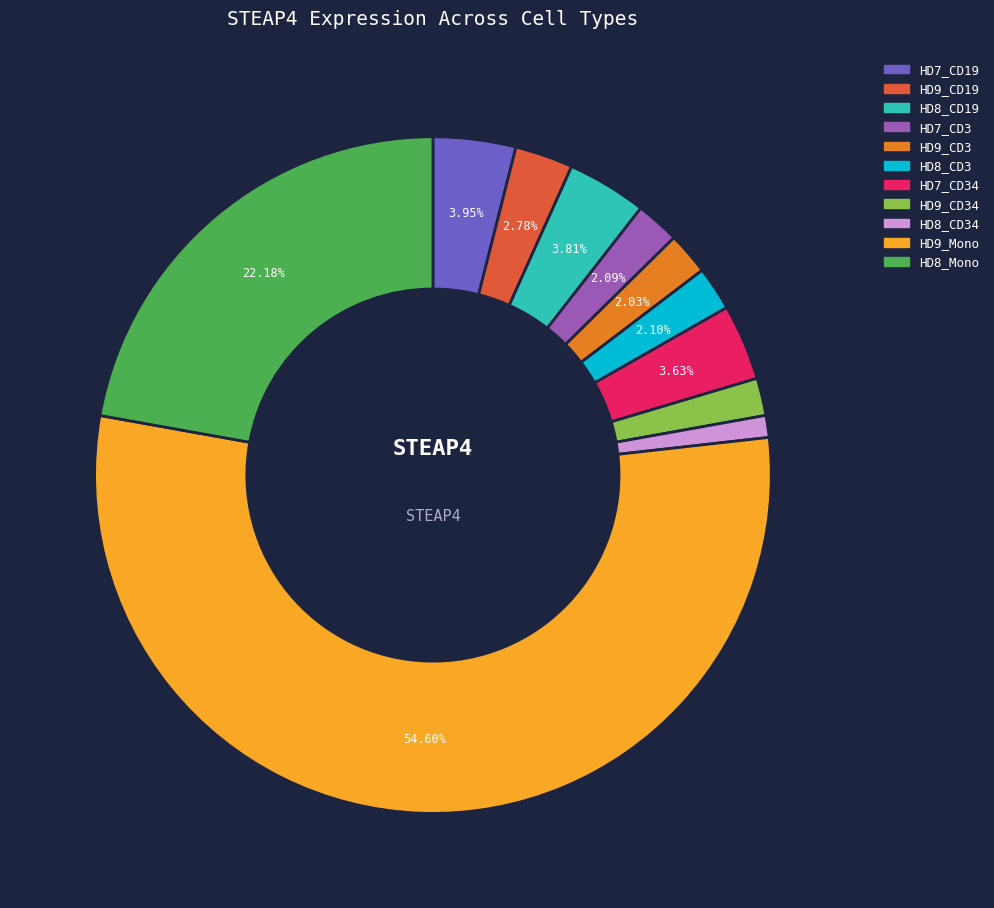

To the nearest percent, what is the average slice percentage?

9%